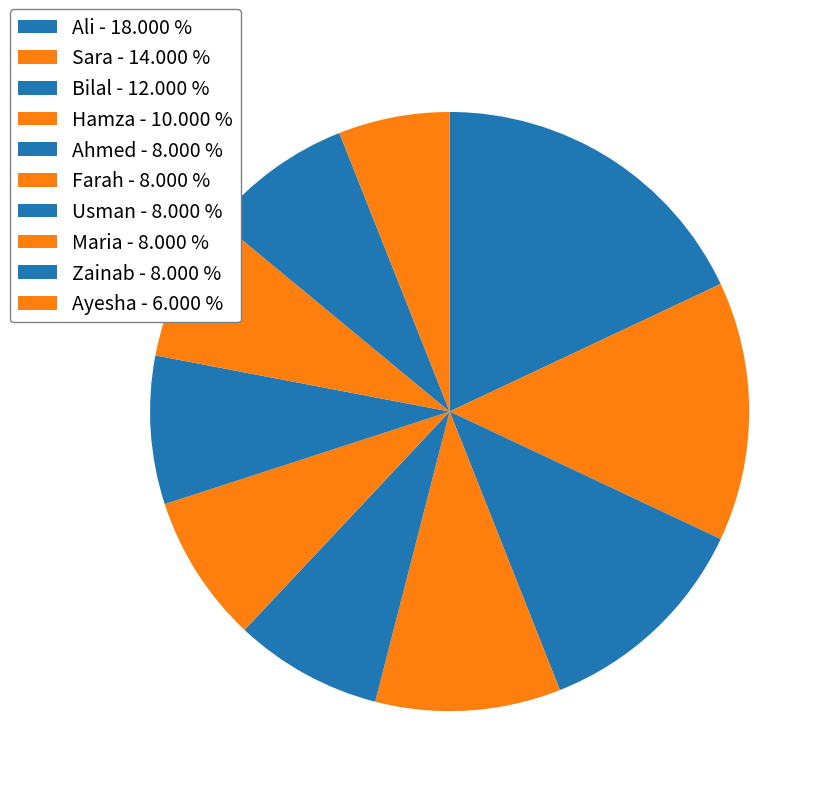

Rank the categories by value from lowest to highest.

Ayesha, Ahmed, Farah, Usman, Maria, Zainab, Hamza, Bilal, Sara, Ali